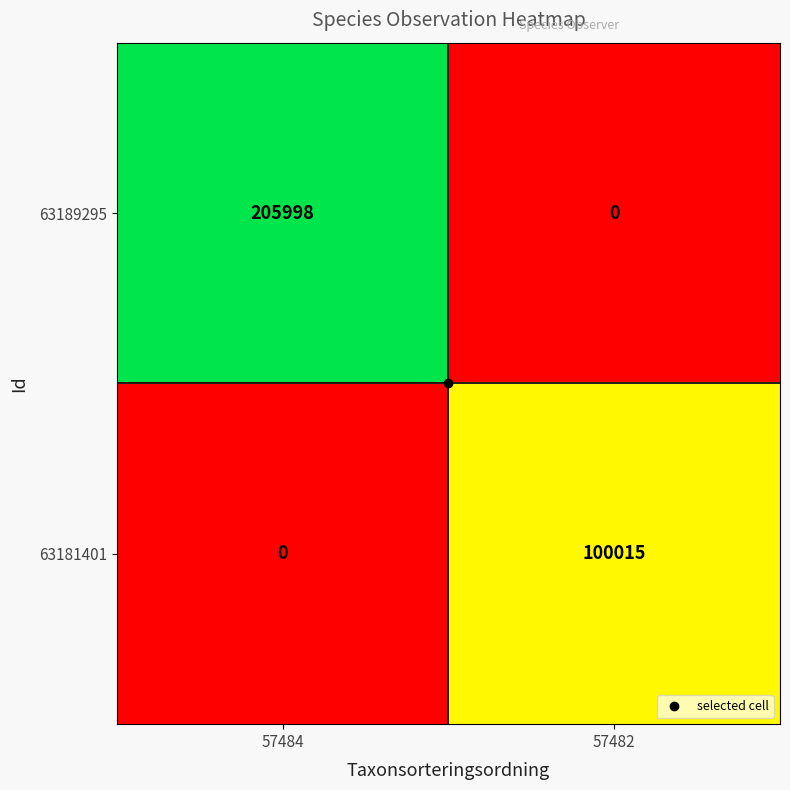

The value of 63181401 at 57484 is -54011. True or false?

False